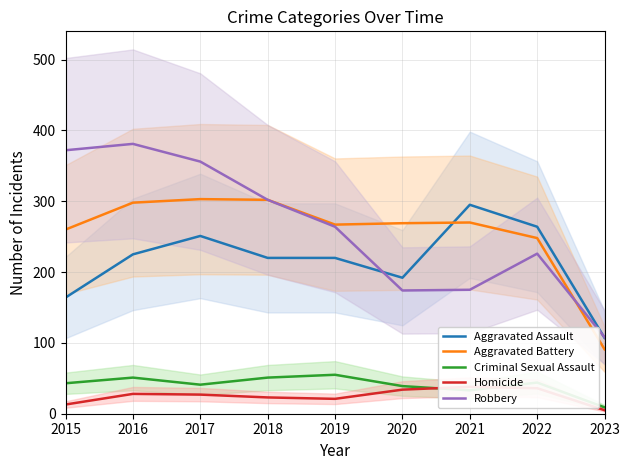

After their last crossing, which series has the higher values: Robbery or Aggravated Battery?

Robbery